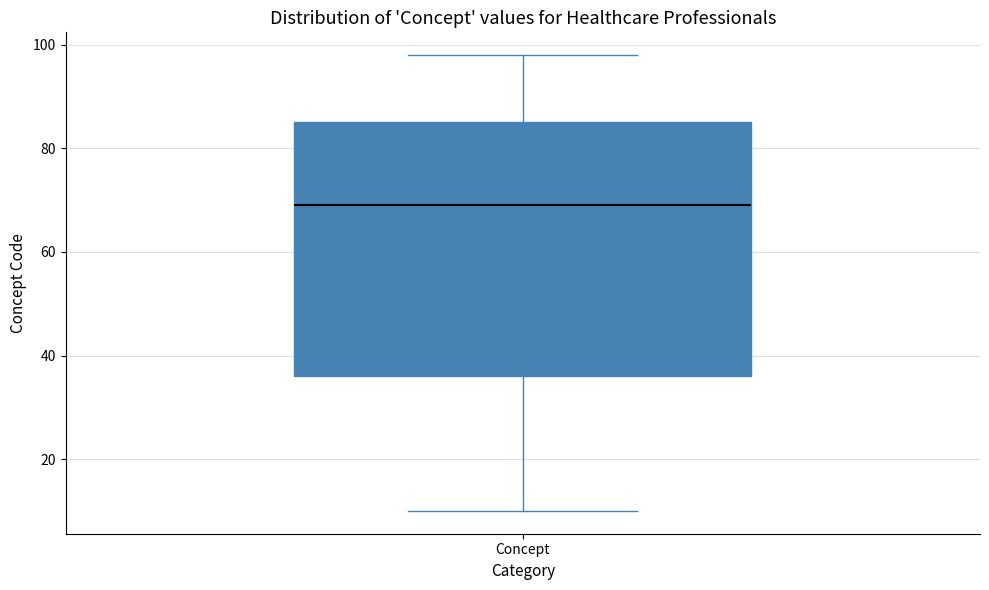

Transcribe this box plot: give where the median line is, the range the box spans, and where the two whiskers end, as read against the y-axis. The values are not printed on the chart, so give them approximately, as read against the axis.

median 70, box 36 to 86, whiskers 10 to 98